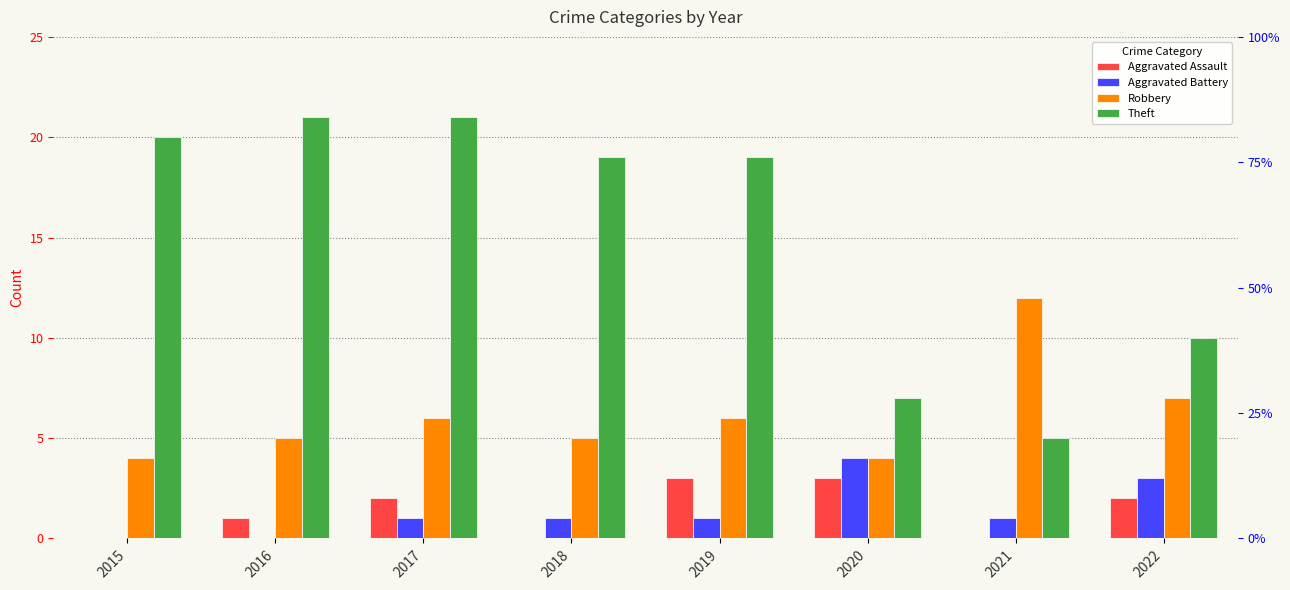

What is the value of the Aggravated Battery bar at the 6th from the left?

4